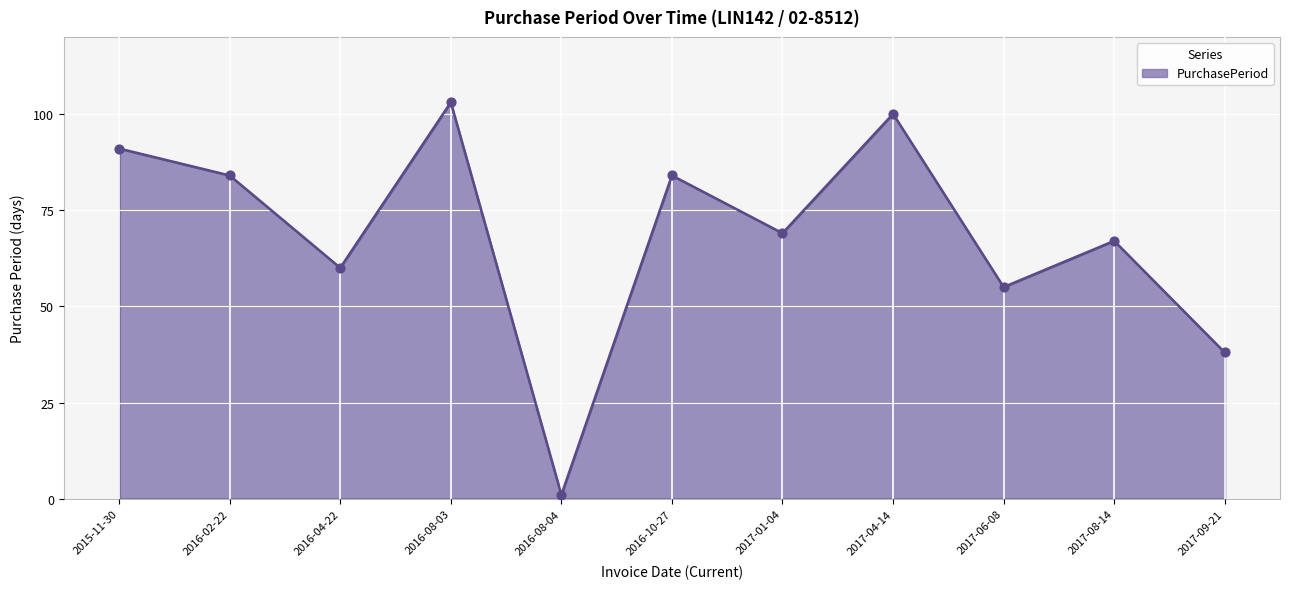

What is the change in value from 2016-08-04 to 2016-10-27?

+83